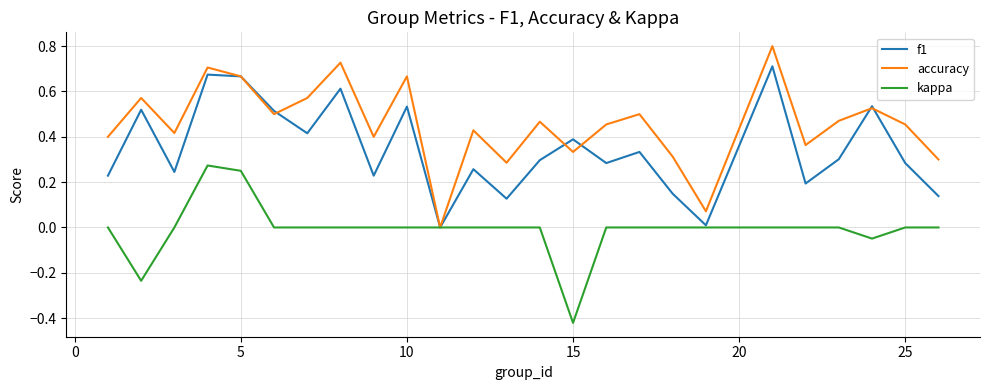

Which series has the largest range (max minus min)?

accuracy